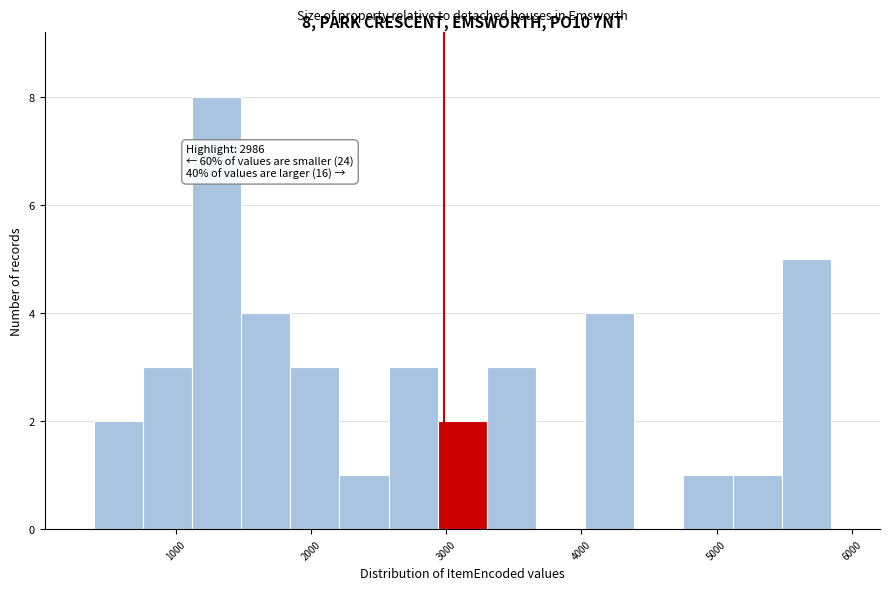

Around what value on the x-axis is the tallest bar? Give the approximate position of its centre, as read against the axis.

1300